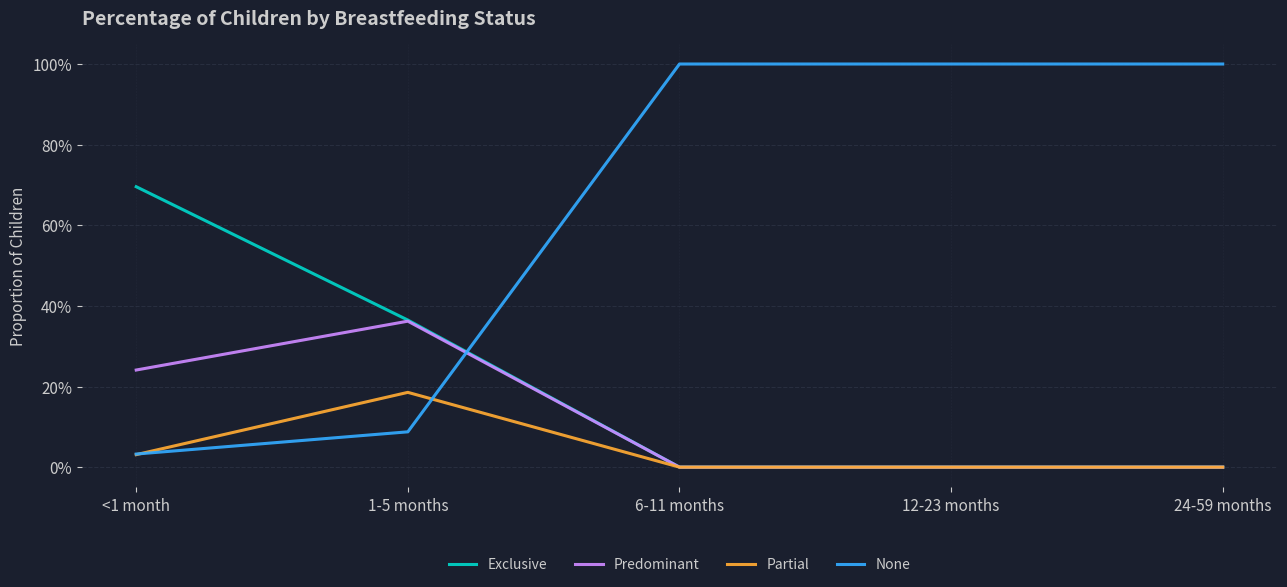

What are all the series names shown in the legend?

Exclusive, Predominant, Partial, None